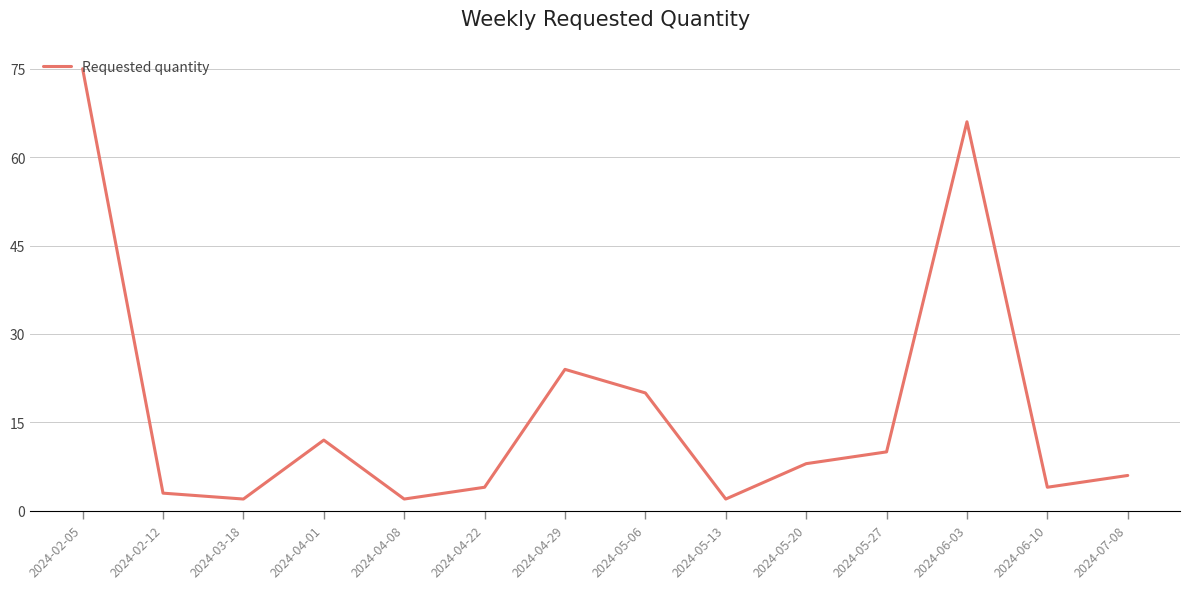

What is the difference between the maximum and minimum values?

73